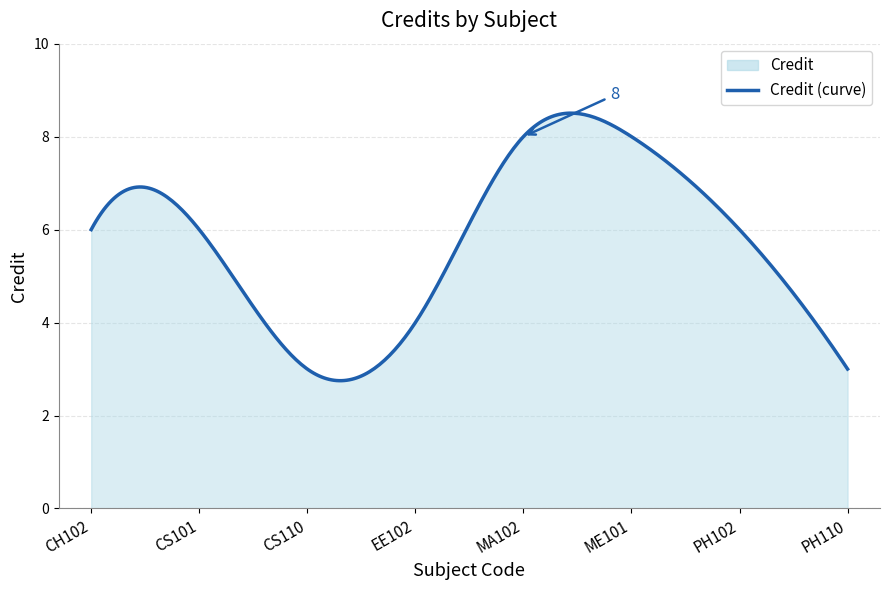

Rank the categories by value from lowest to highest.

CS110, PH110, EE102, CH102, CS101, PH102, MA102, ME101